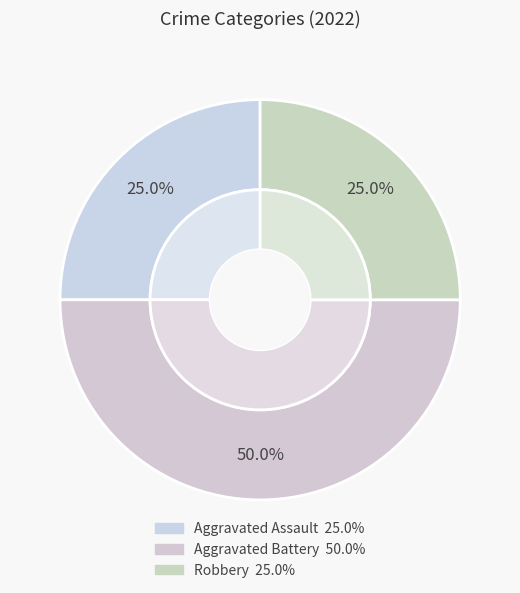

Is there a majority slice in this chart?

No